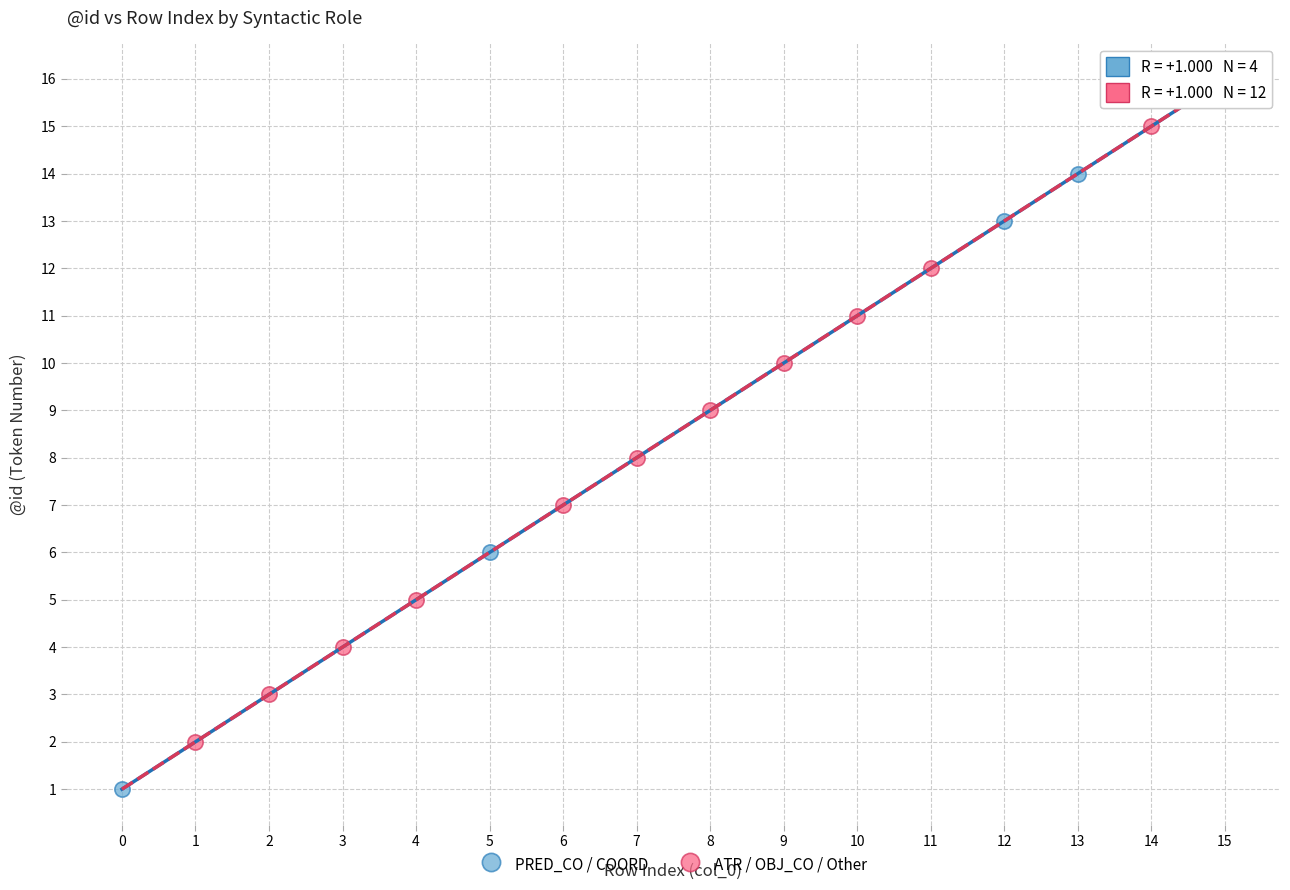

Which series has the largest Y range (max minus min)?

ATR / OBJ_CO / Other